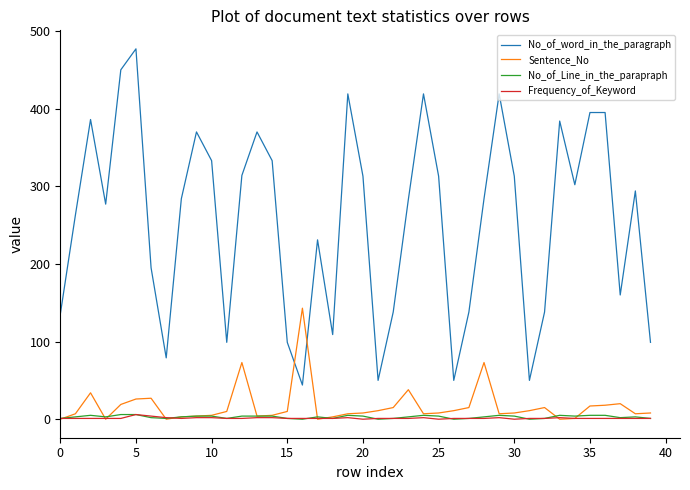

True or false: Frequency_of_Keyword and No_of_word_in_the_paragraph intersect in this chart.

False